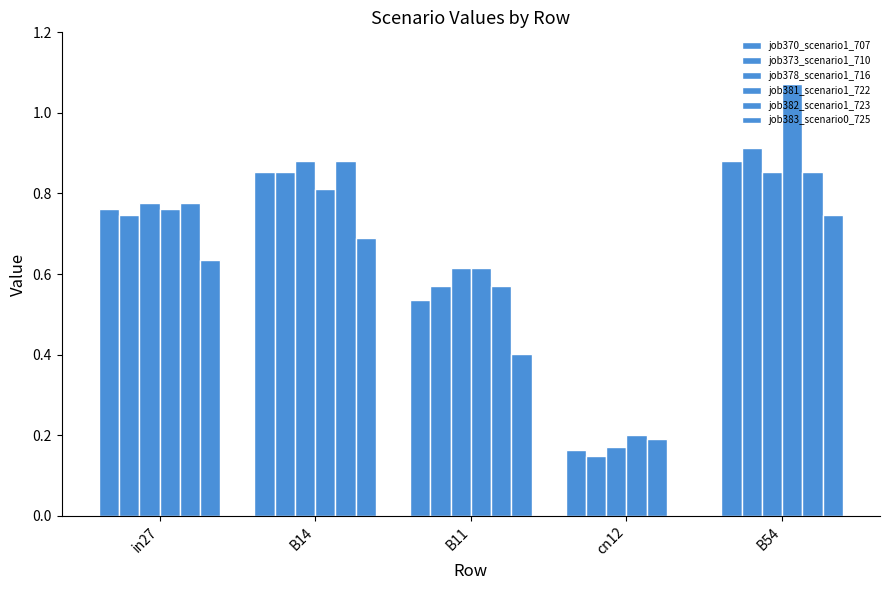

What is the lowest value of the job381_scenario1_722 series?

0.2